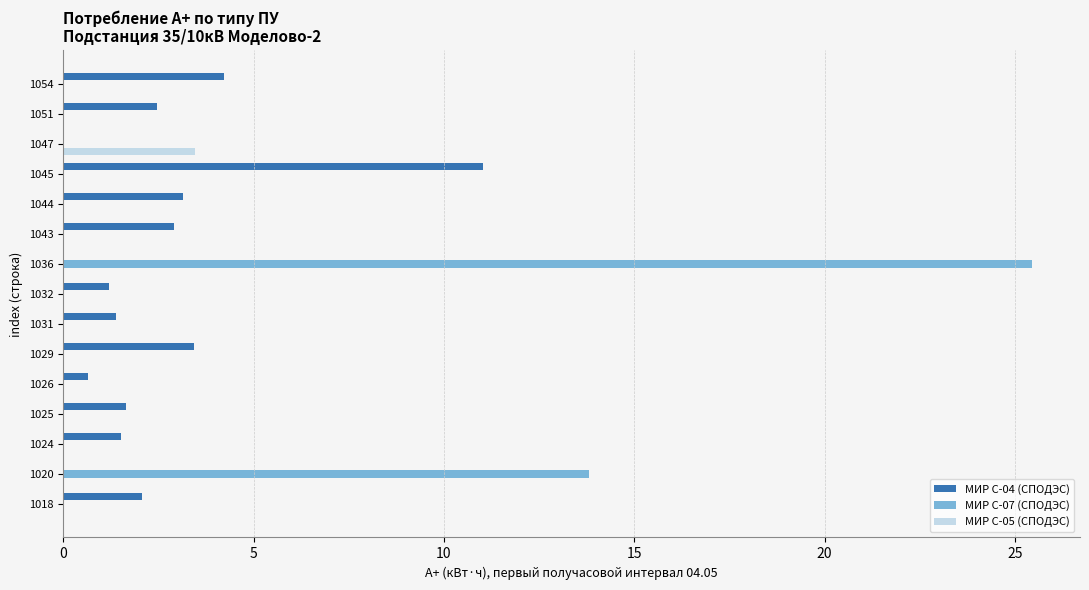

What is the average value of the МИР С-07 (СПОДЭС) series?

2.6